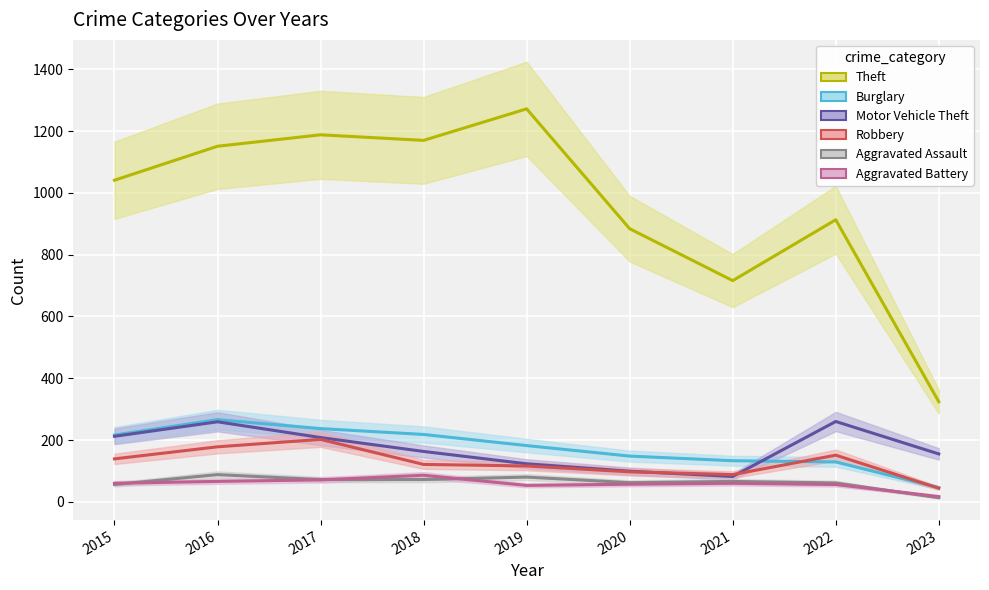

At which label does Motor Vehicle Theft reach its peak?

2022